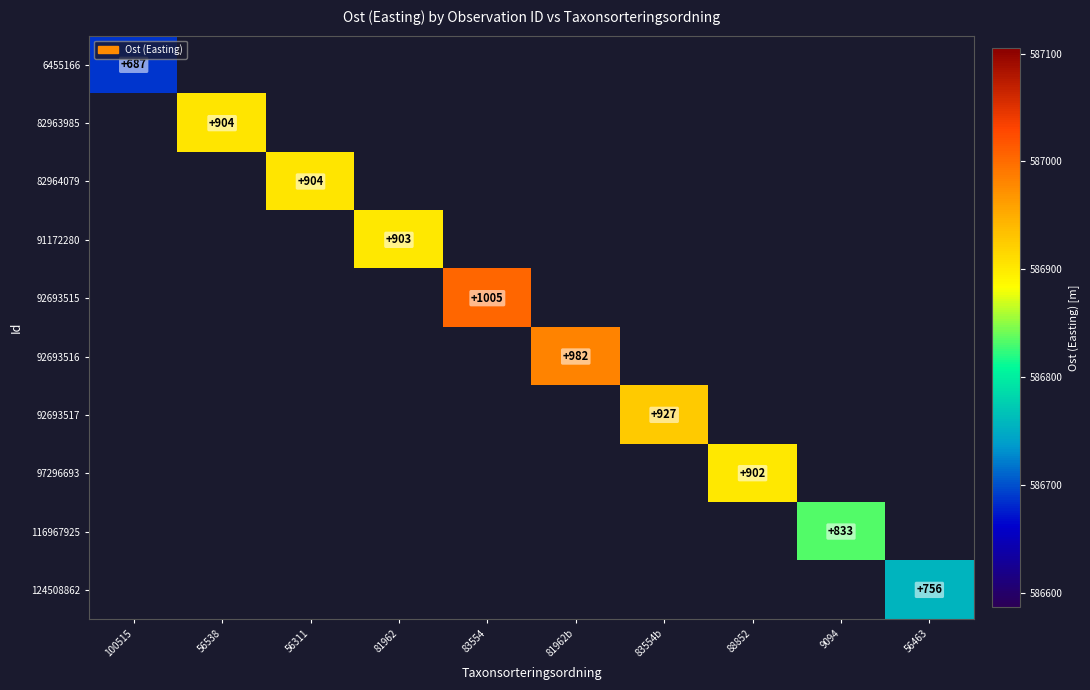

At which label does 92693516 first exceed 586982?

81962b